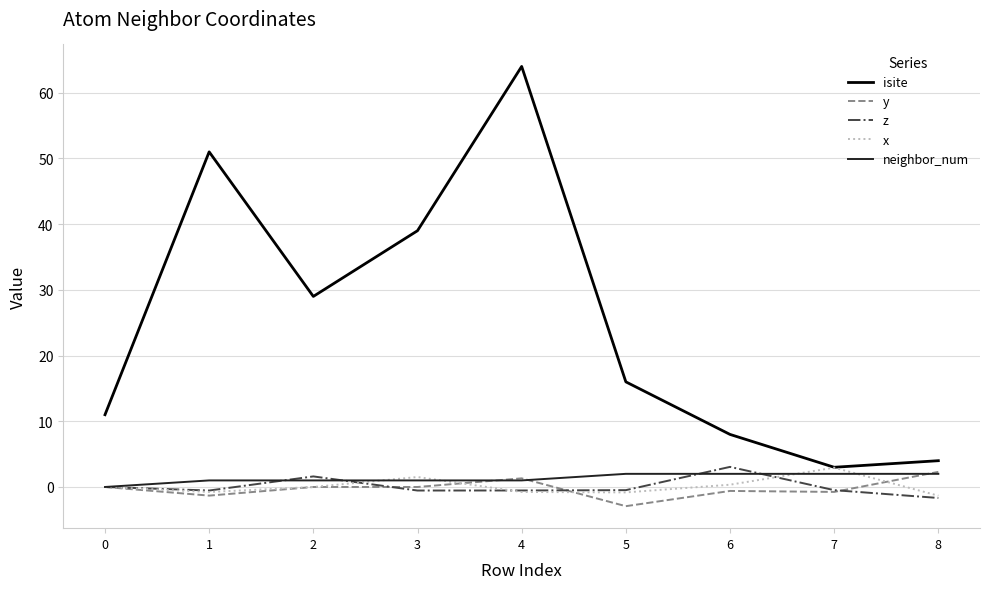

What is the difference between the highest and lowest values at 5?

18.9